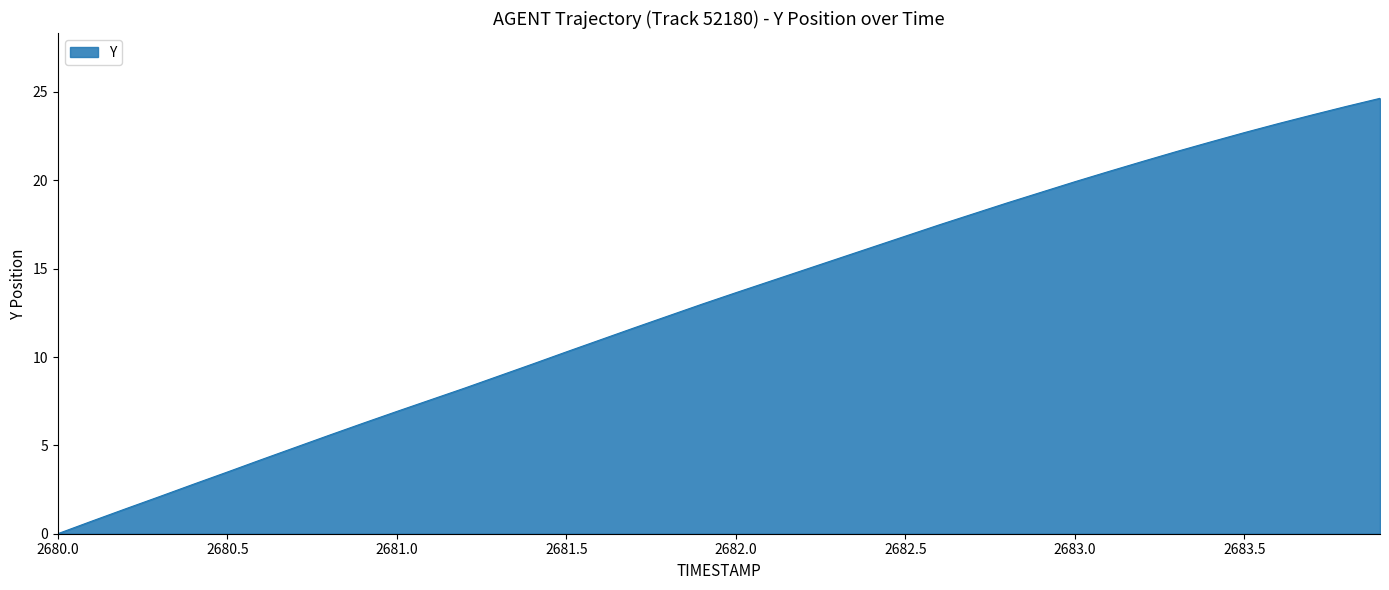

What is the difference between the maximum and minimum values?

24.6